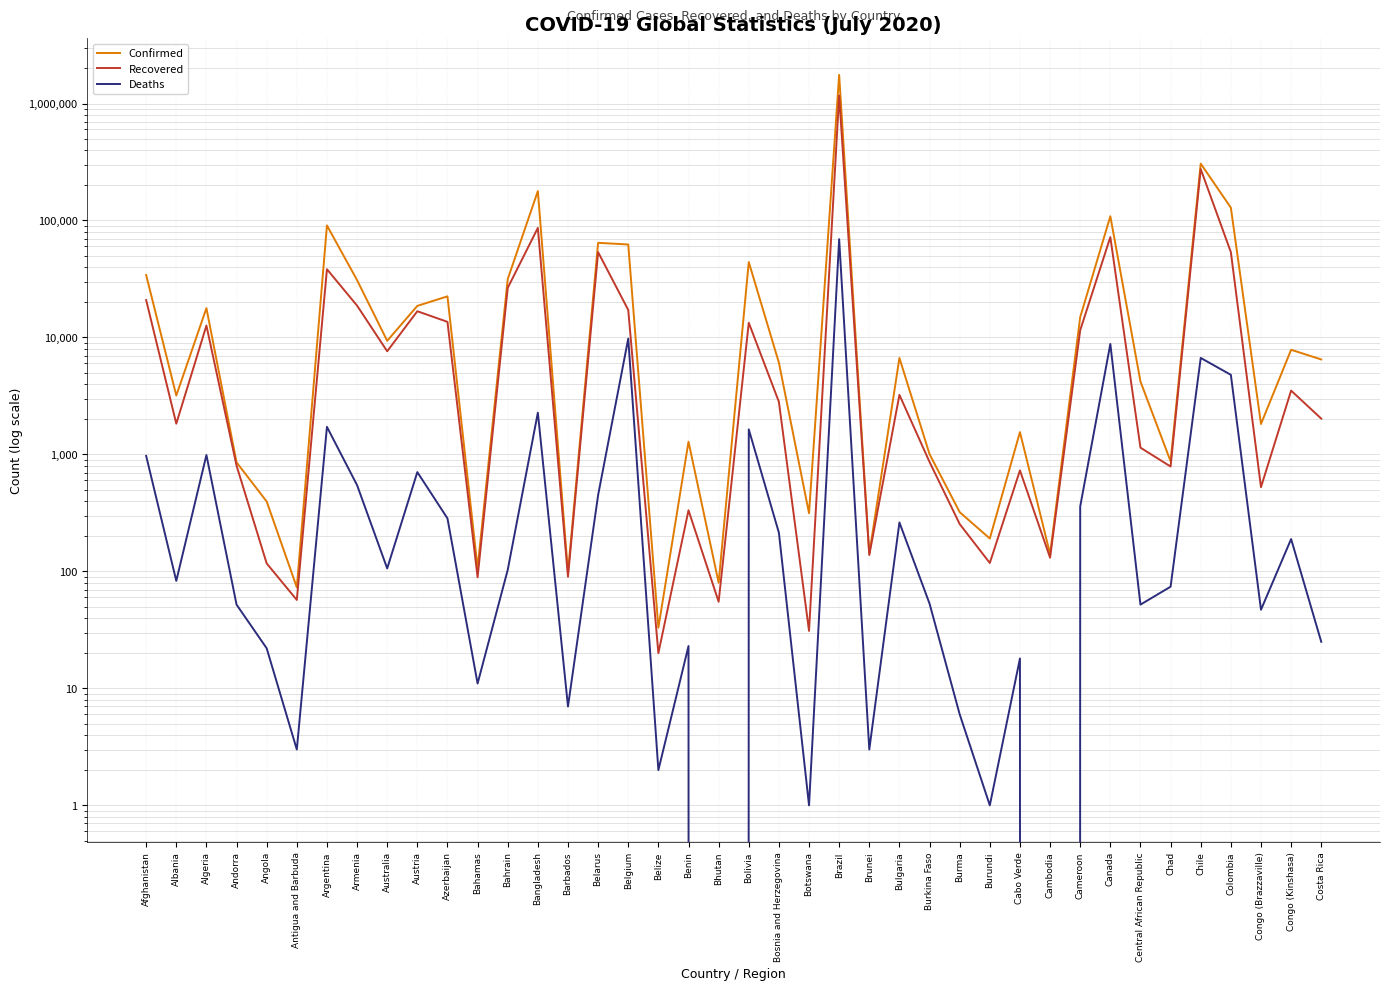

List the series in order of their overall mean, lowest first.

Deaths, Recovered, Confirmed